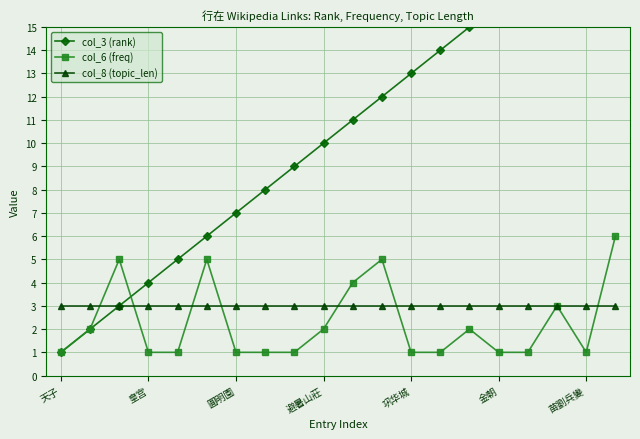

True or false: col_6 (freq) has more than 0 points higher than both neighbors.

True